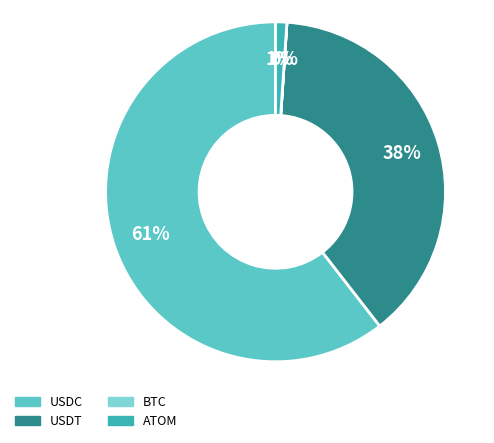

Which category has the biggest portion of the pie?

USDC